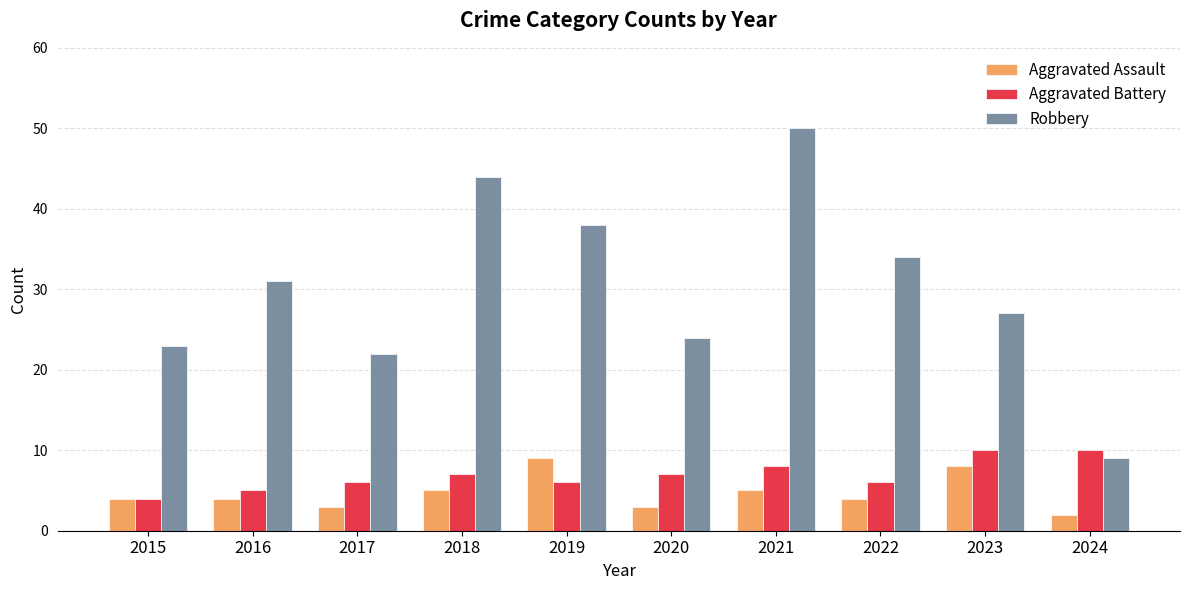

Is it true that Aggravated Battery equals 6 at 2019?

True